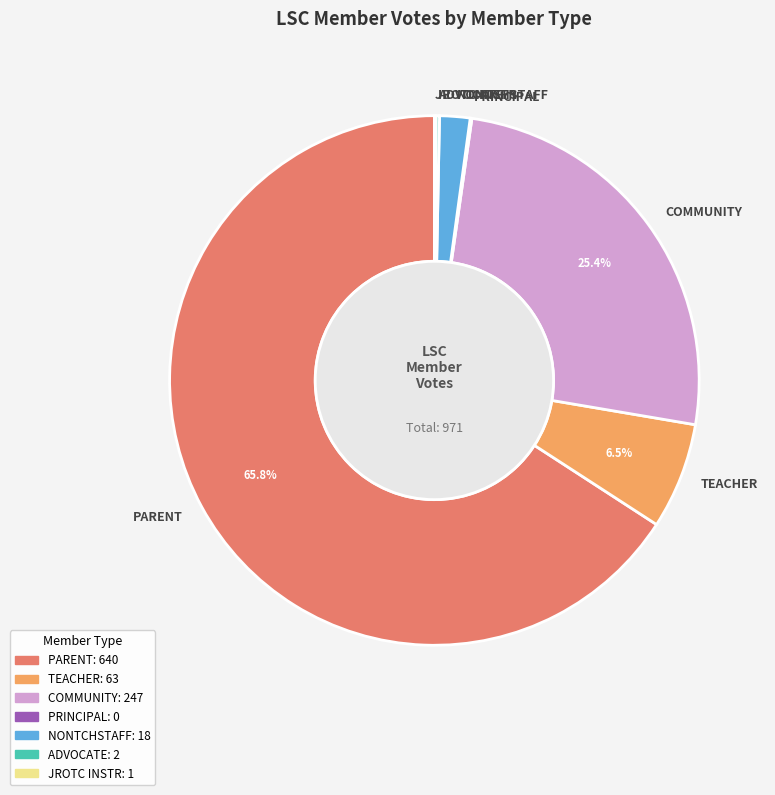

Does PARENT represent more than half of the total?

Yes